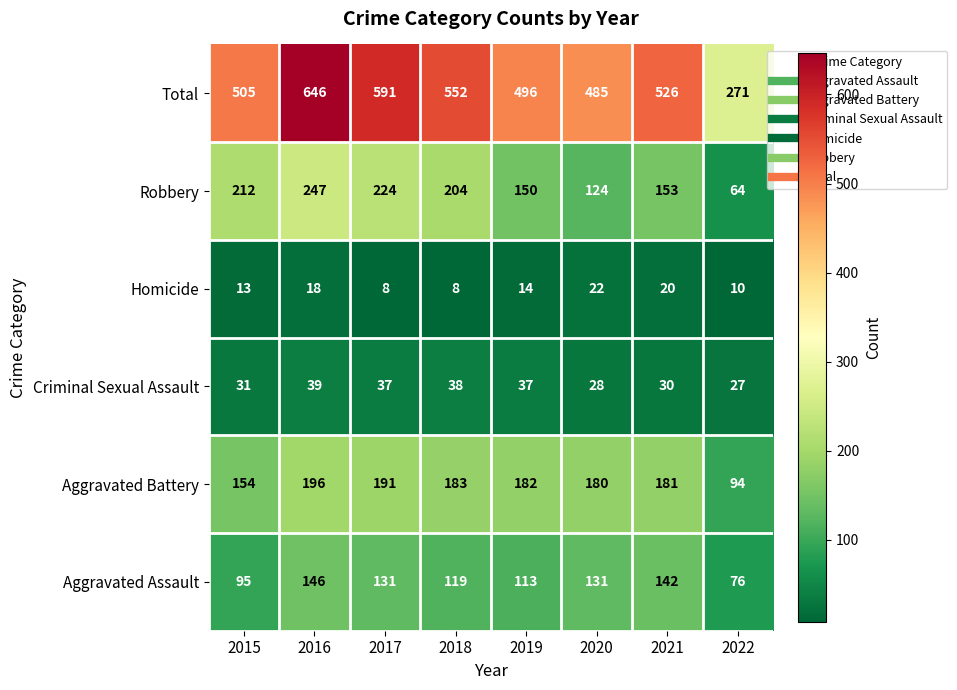

What is the sum of all Aggravated Battery values?

1361